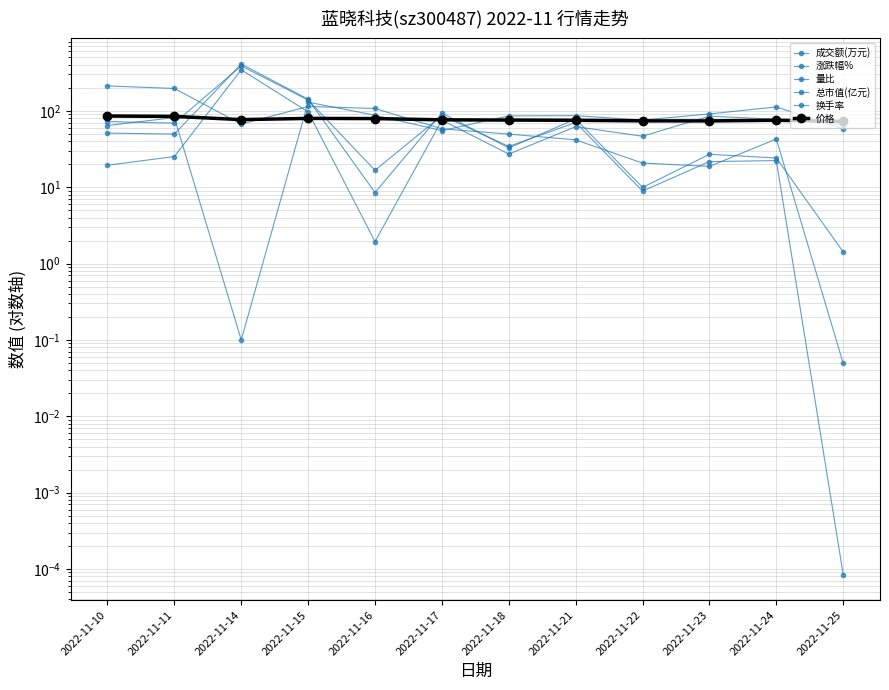

In 换手率, how many points are higher than both neighbors (excluding endpoints)?

4